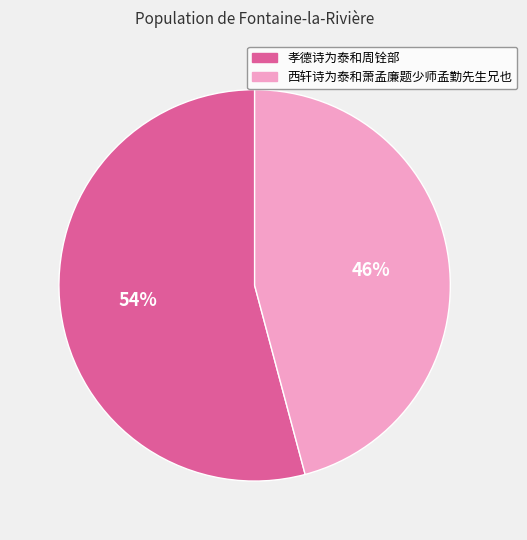

How many segments does this pie chart have?

2